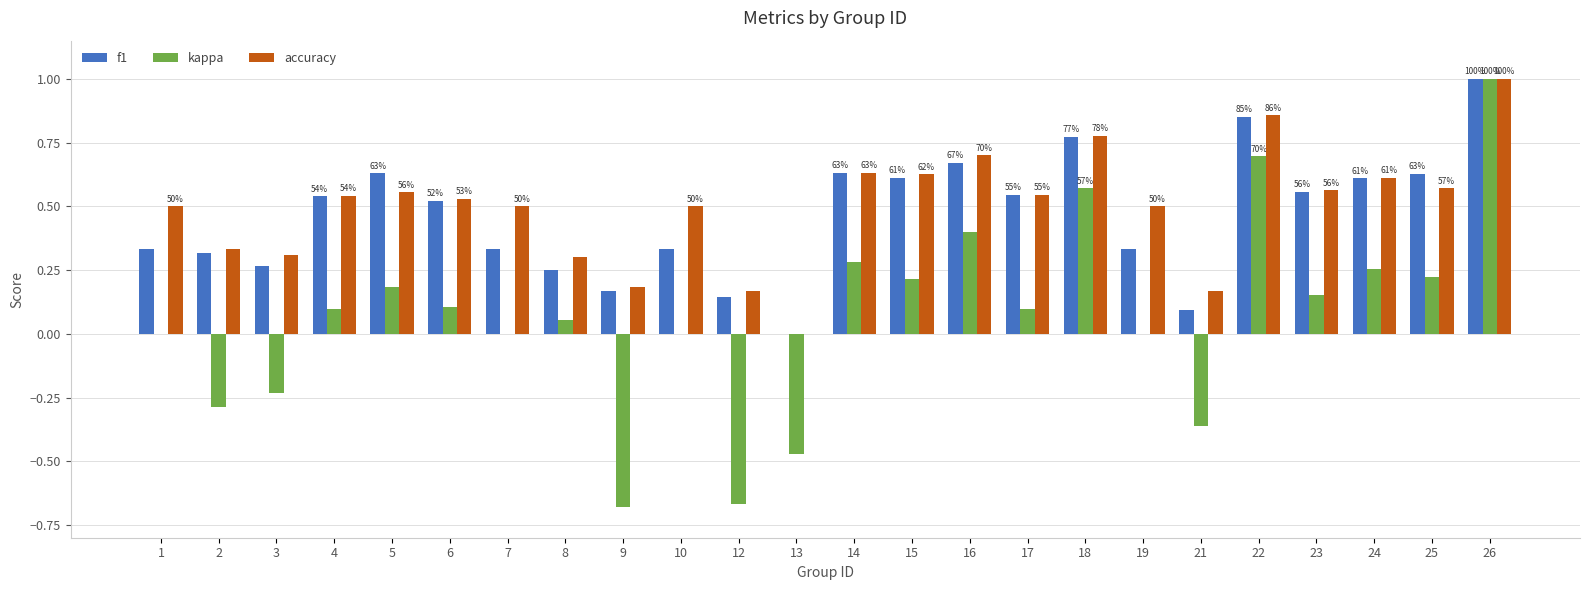

Is the value of accuracy at 18 greater than the value of f1 at 16?

Yes